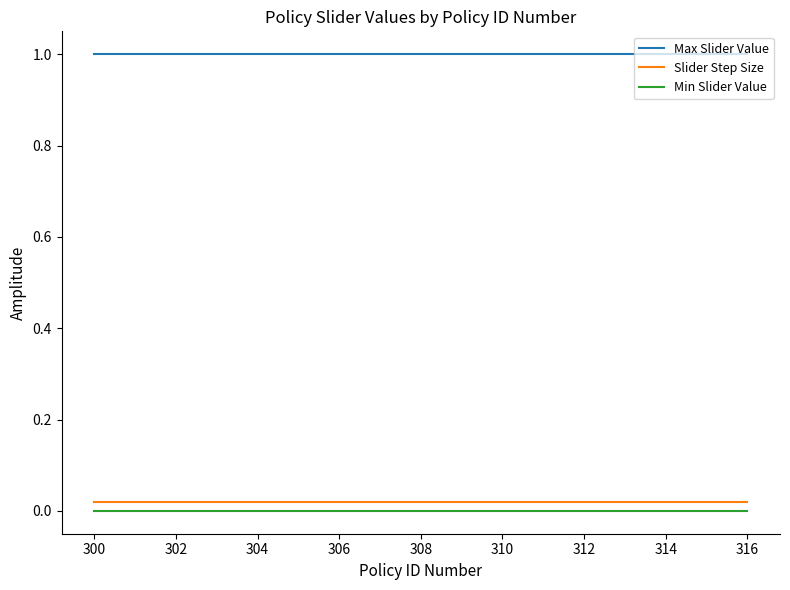

True or false: Min Slider Value and Slider Step Size intersect in this chart.

False